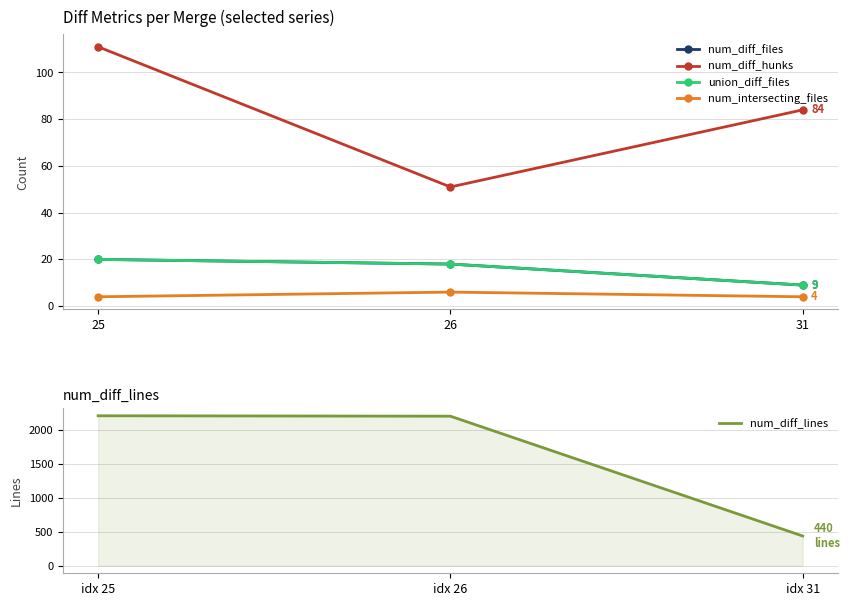

At which label is num_diff_hunks closest to 81?

31